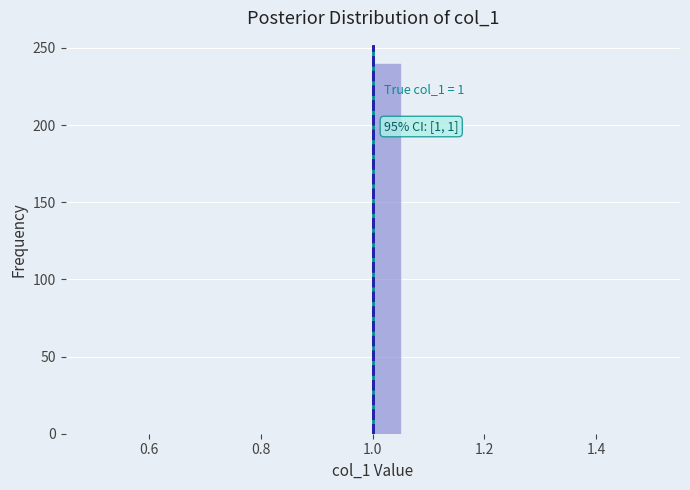

Around what value on the x-axis is the tallest bar? Give the approximate position of its centre, as read against the axis.

1.02